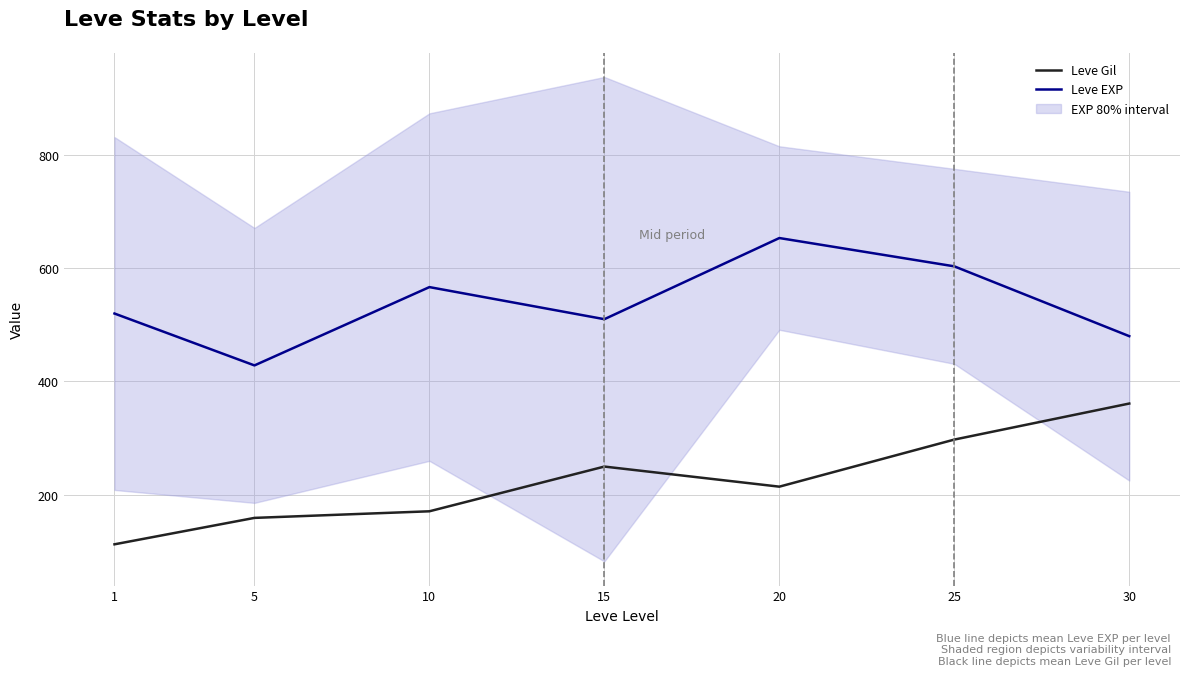

What is the lowest value of the Leve EXP series?

428.3